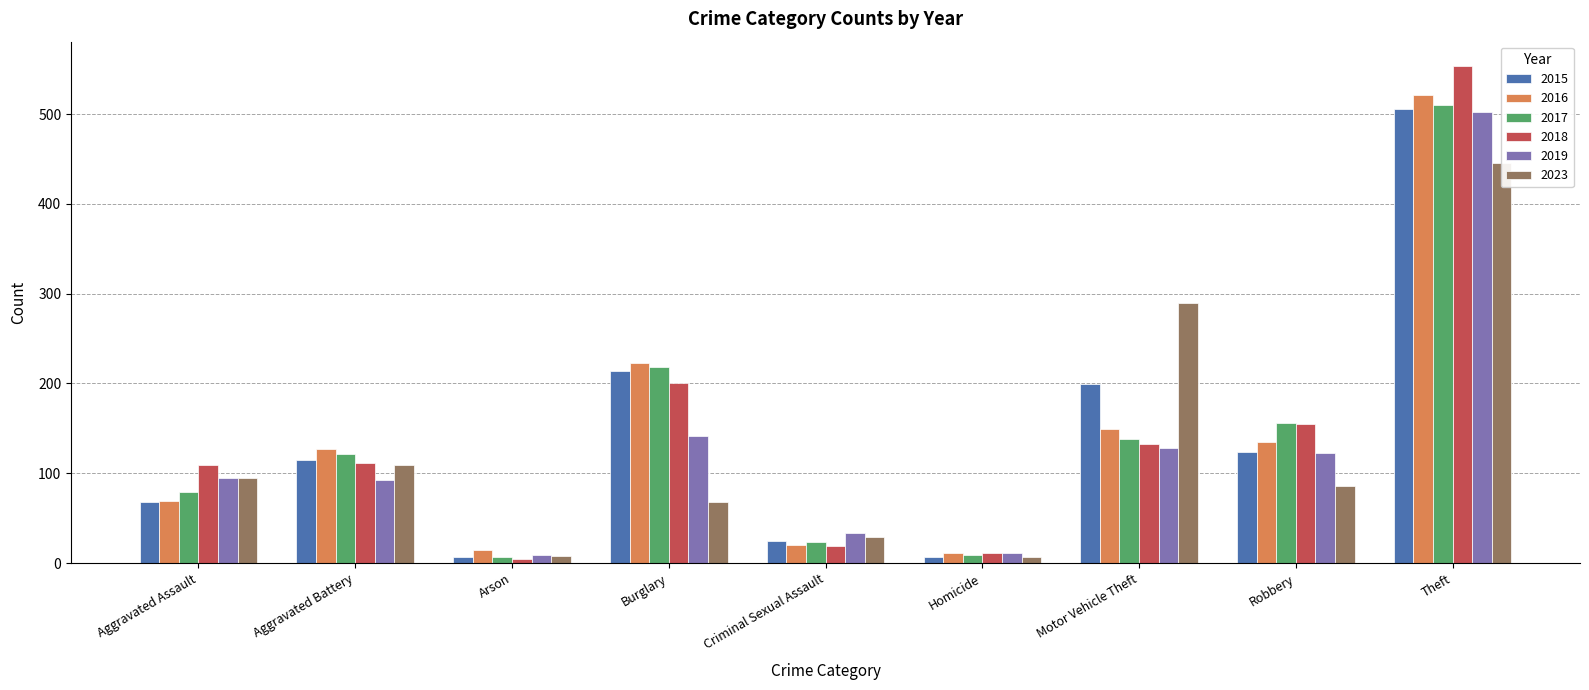

What is the difference between the 2018 values at Arson and Criminal Sexual Assault?

14